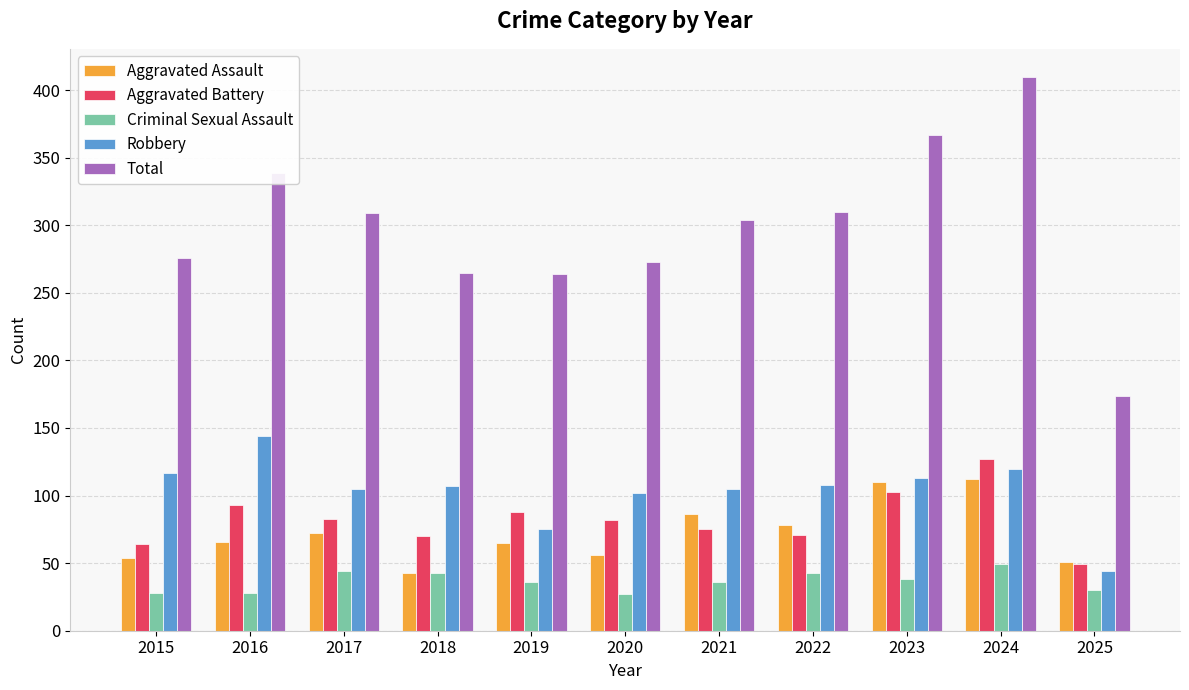

What is the value of the Aggravated Assault bar at the 11th from the left?

51